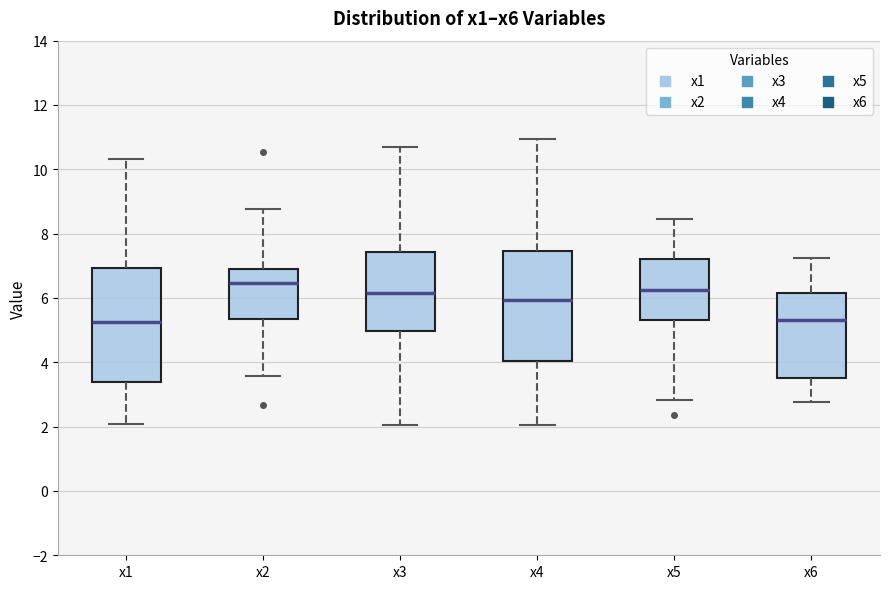

Which box's median line is the highest?

x2